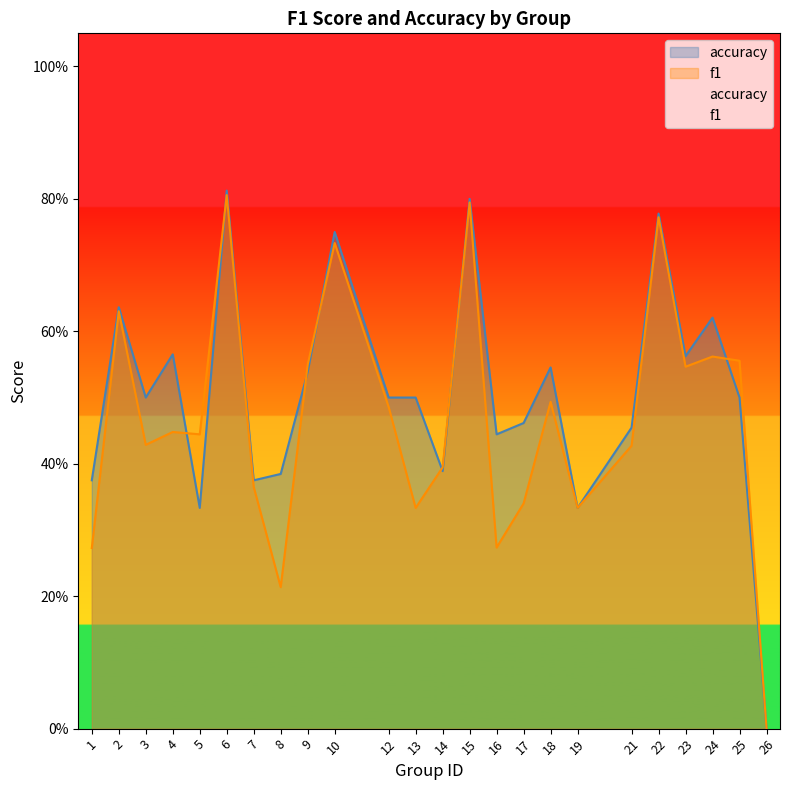

How many positive values does the f1 series have?

23